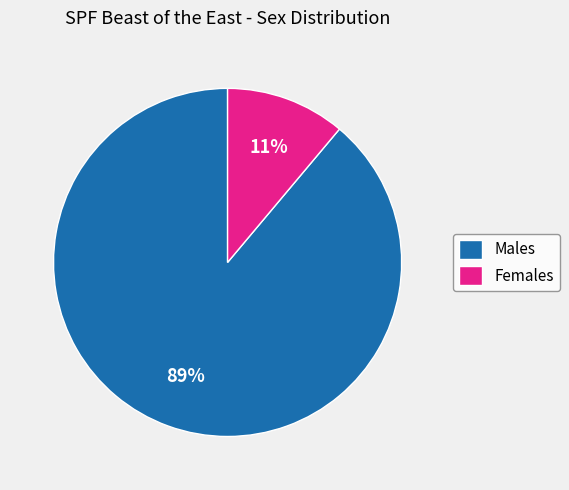

How many slices are in this pie chart?

2